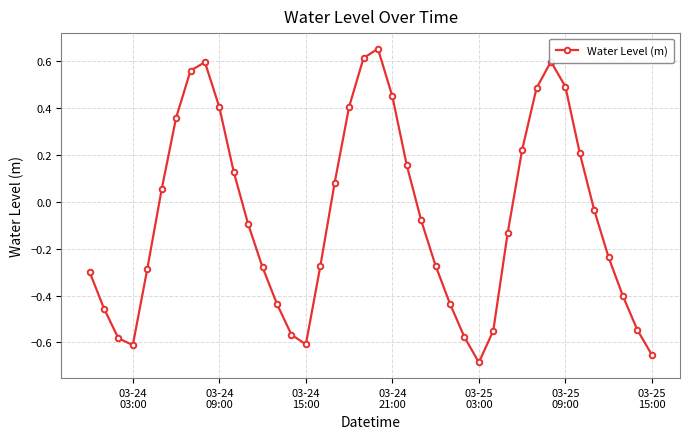

How many points are lower than both their immediate neighbors (excluding endpoints)?

3